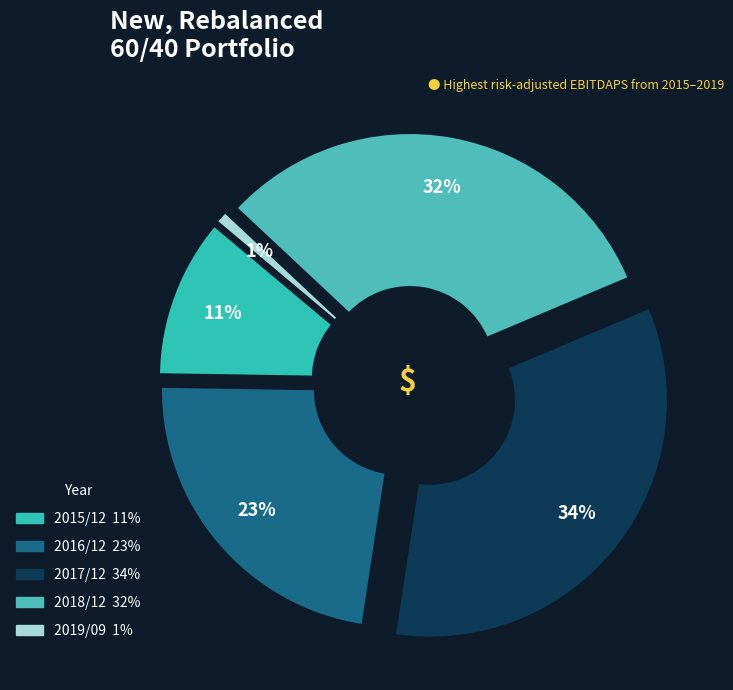

To the nearest percent, what is the average slice percentage?

20%